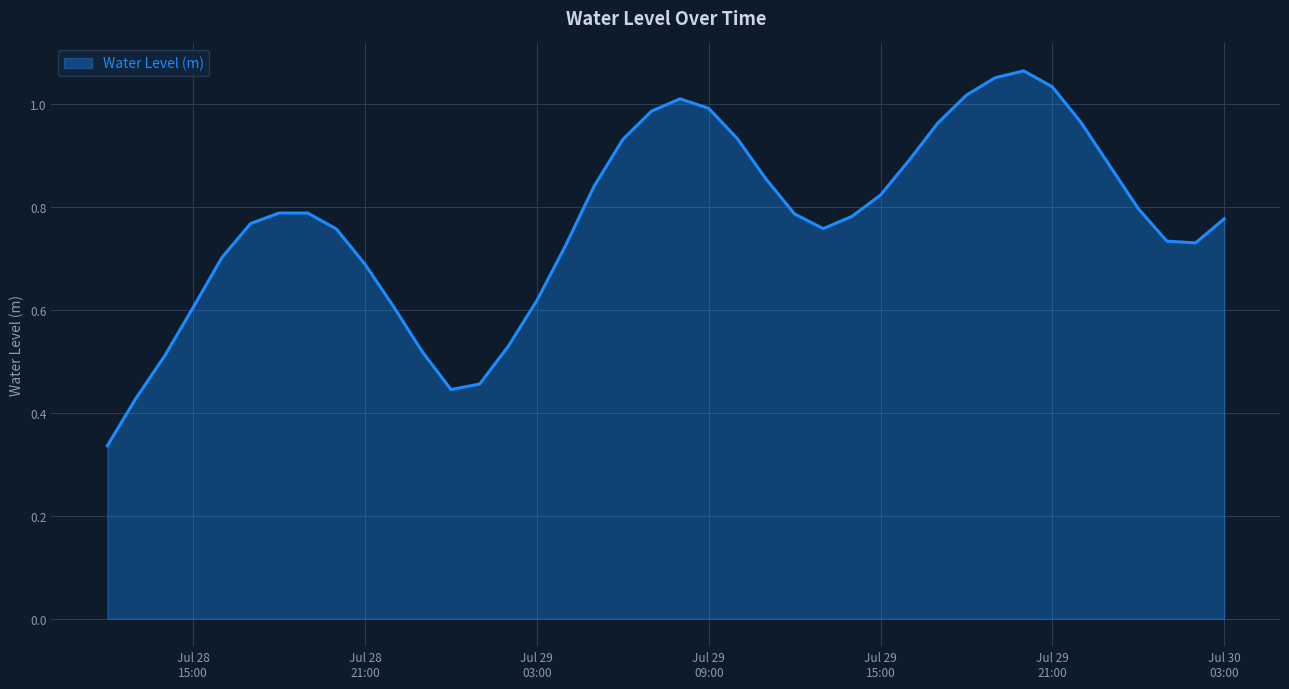

What is the sum of all values?

30.9